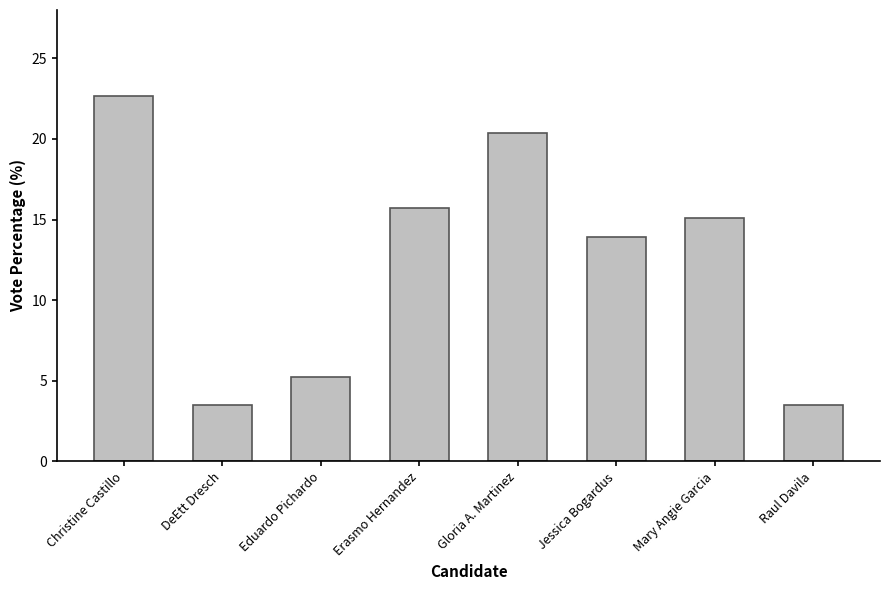

The value at DeEtt Dresch is 3.5. True or false?

True